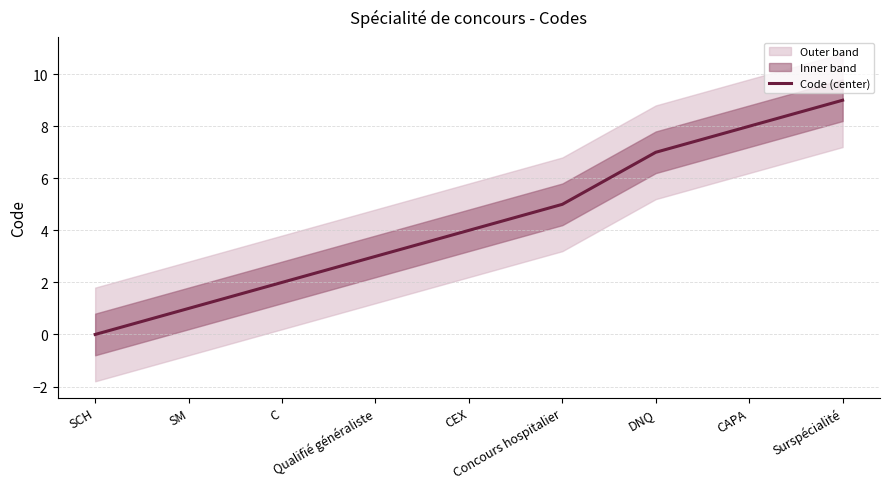

Which category has the highest value across all series?

Surspécialité